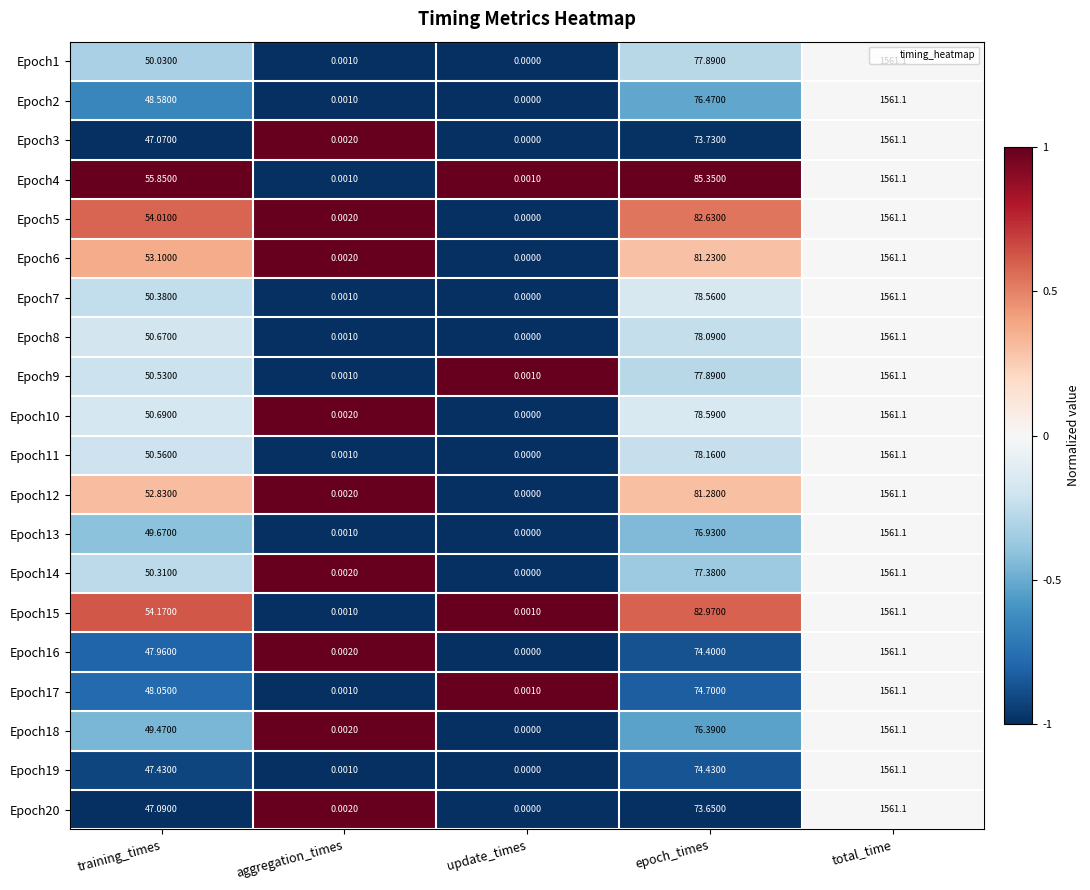

At which label is Epoch16 closest to 780?

epoch_times